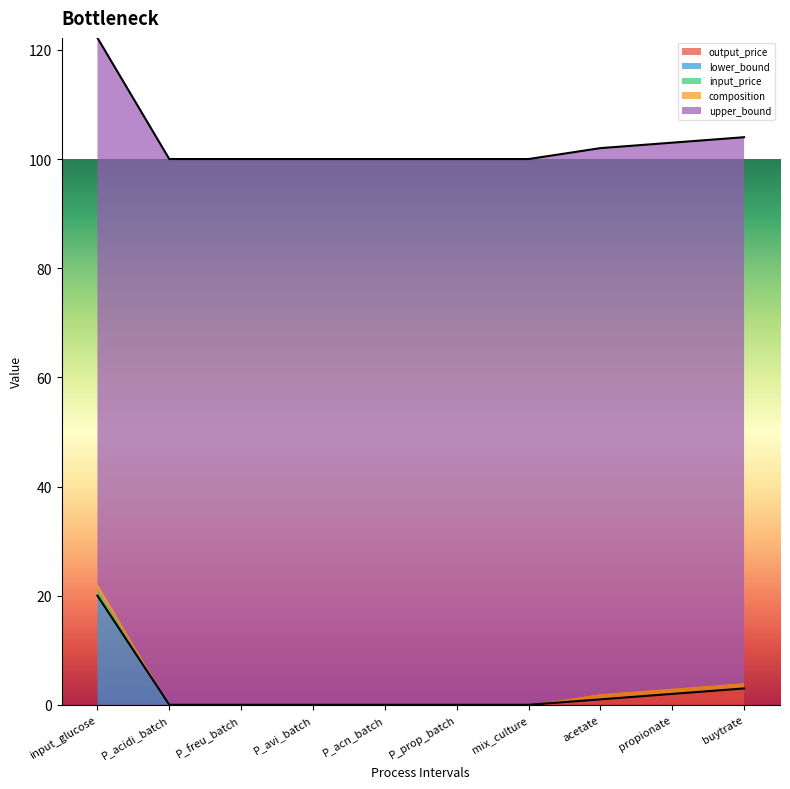

Between P_acidi_batch and P_acn_batch, which series saw the biggest shift?

output_price